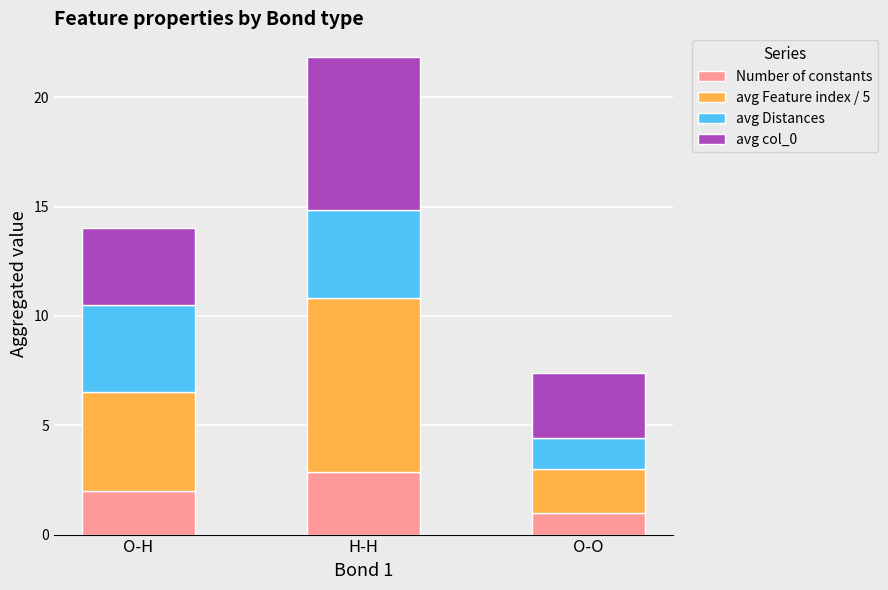

The value of Number of constants at H-H is 2.9. True or false?

True